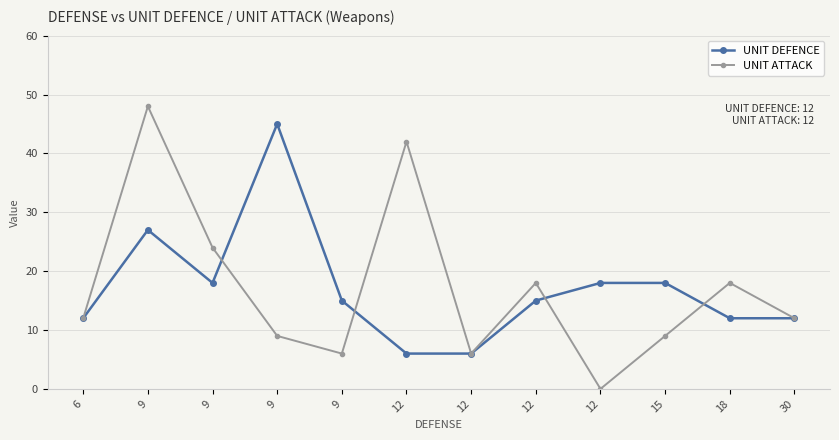

What is the highest value of the UNIT DEFENCE series?

45